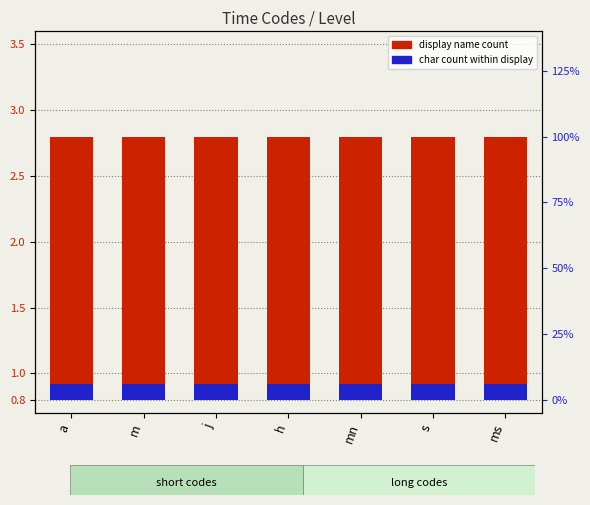

Which series has the widest spread of values?

display name count